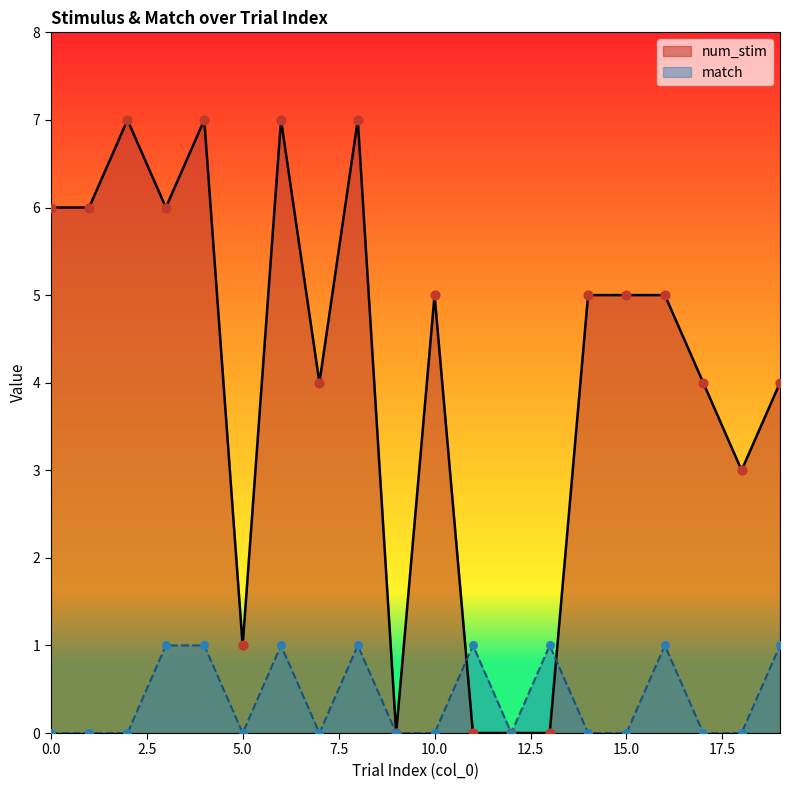

Which series has the widest spread of Y values?

num_stim